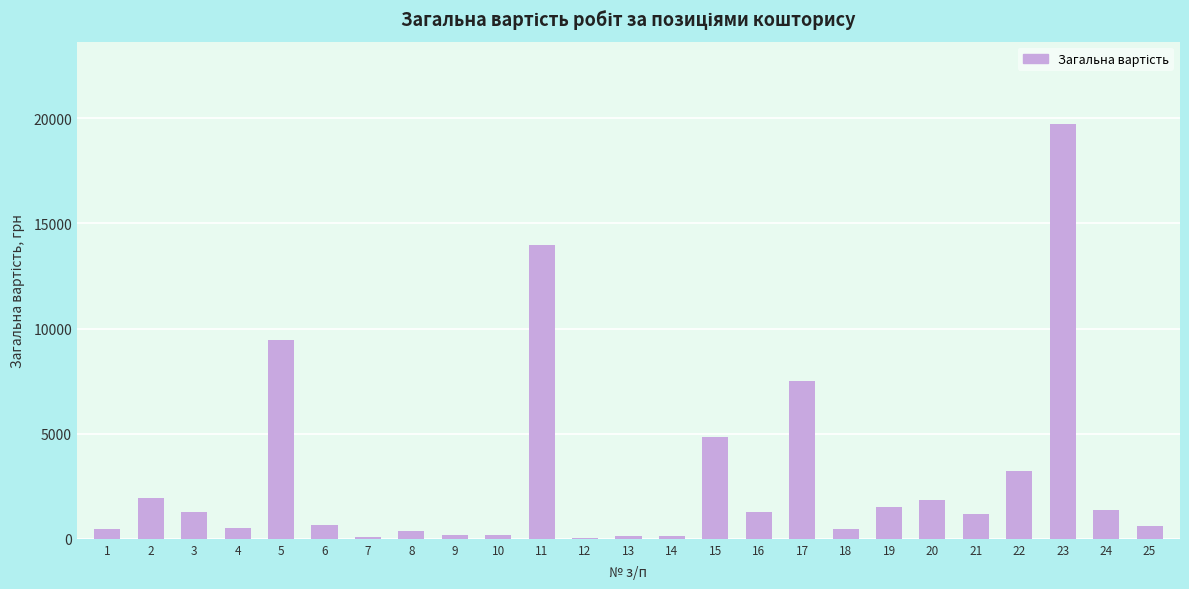

What is the sum of all values?

72900.9